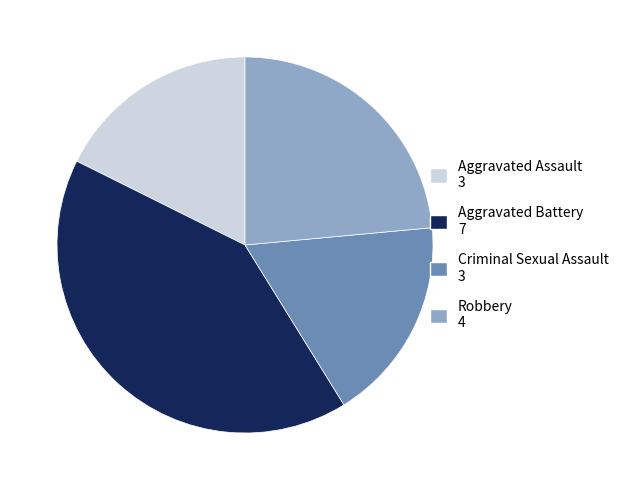

Which category has the biggest portion of the pie?

Aggravated Battery